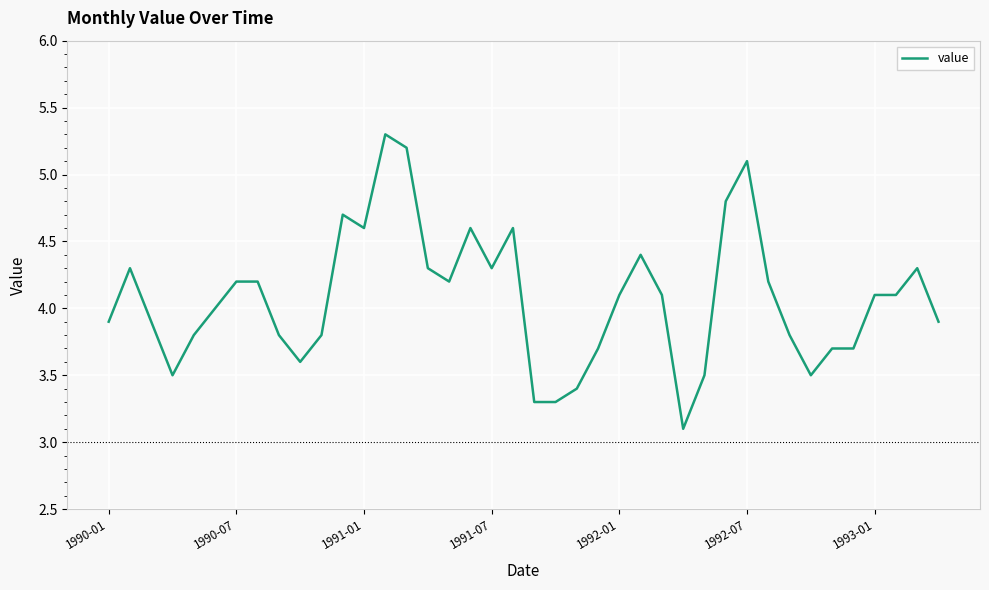

How many categories are shown in the chart?

40